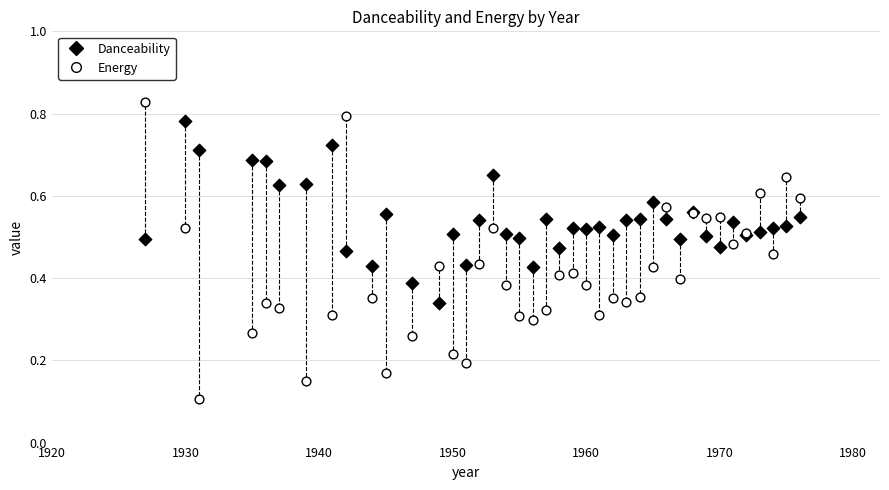

Which series reaches the maximum Y coordinate?

Energy